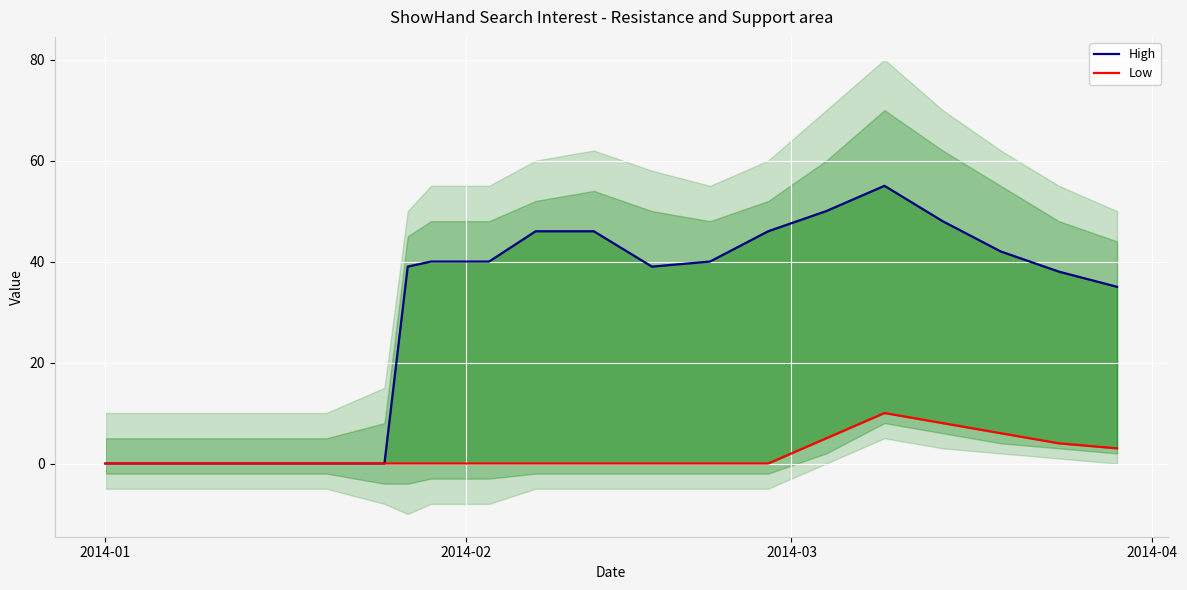

Rank the series by their average value, from highest to lowest.

High, Low